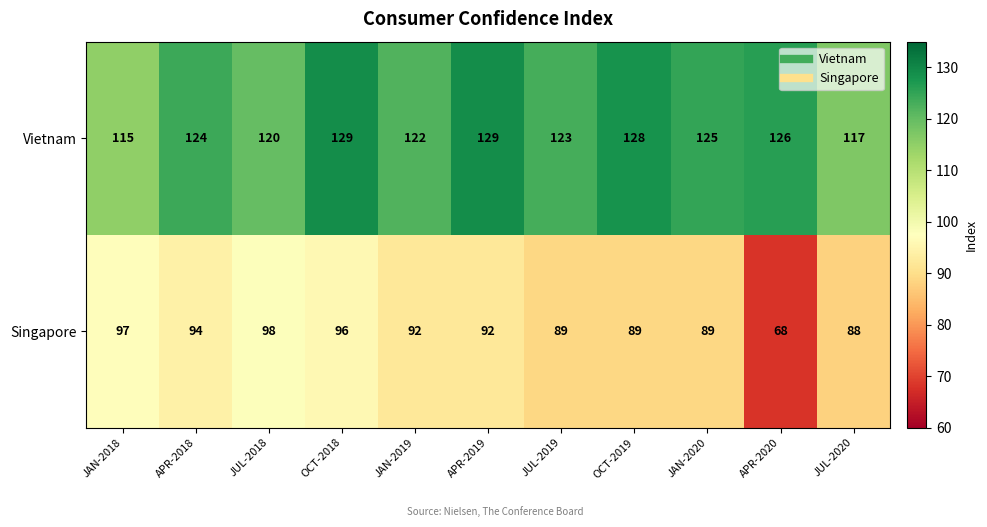

Where does the Singapore series first go above 92?

JAN-2018